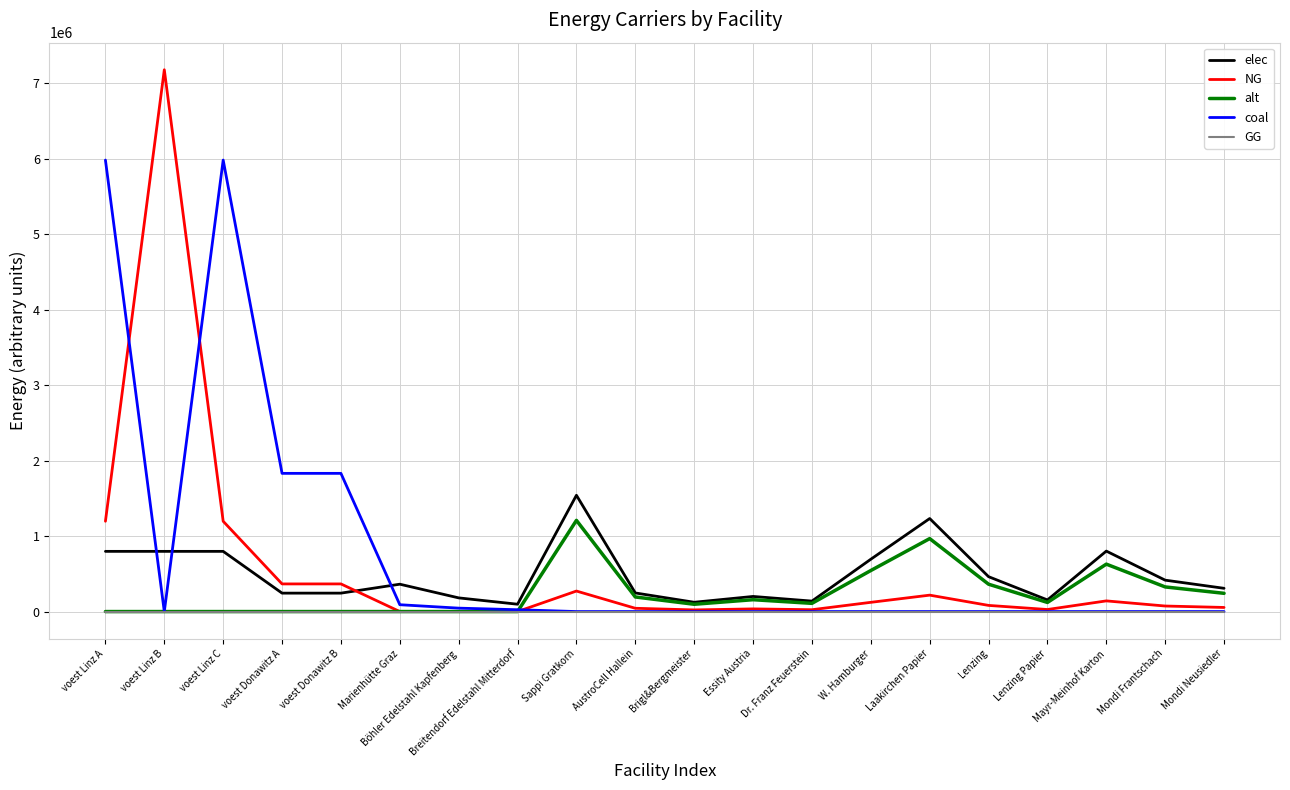

The value of GG at Essity Austria is 0.0. True or false?

True